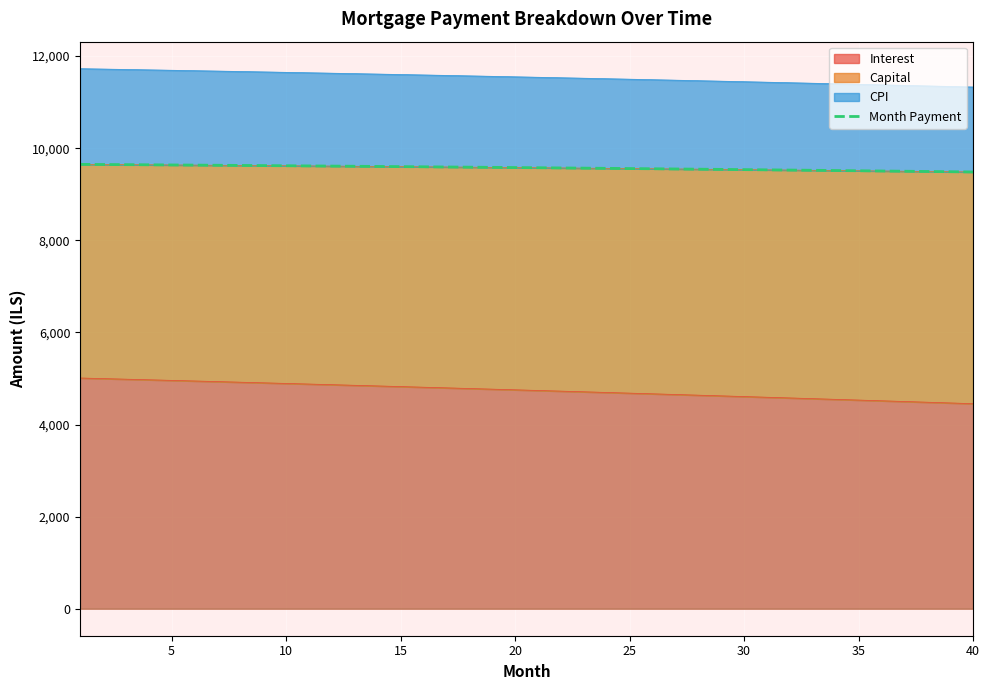

Reading left to right, transcribe all the data shown in this chart.

9649.7	9646.5	9643.4	9640.1	9636.8	9633.4	9630.0	9626.5	9623.0	9619.4	9615.8	9612.1	9608.3	9604.5	9600.6	9596.7	9592.7	9588.7	9584.6	9580.4	9576.2	9571.9	9567.5	9563.1	9558.7	9554.2	9549.6	9544.9	9540.2	9535.5	9530.6	9525.8	9520.8	9515.8	9510.7	9505.6	9500.4	9495.1	9489.8	9484.4